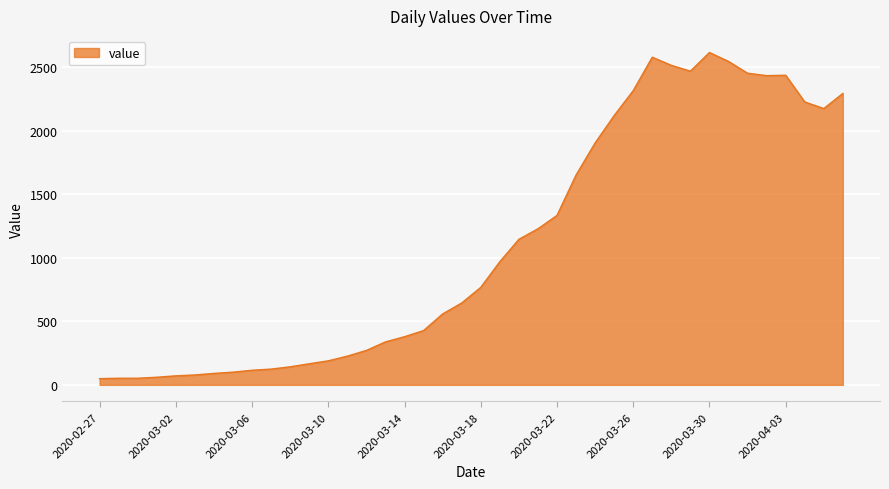

What is the difference between the maximum and minimum values?

2566